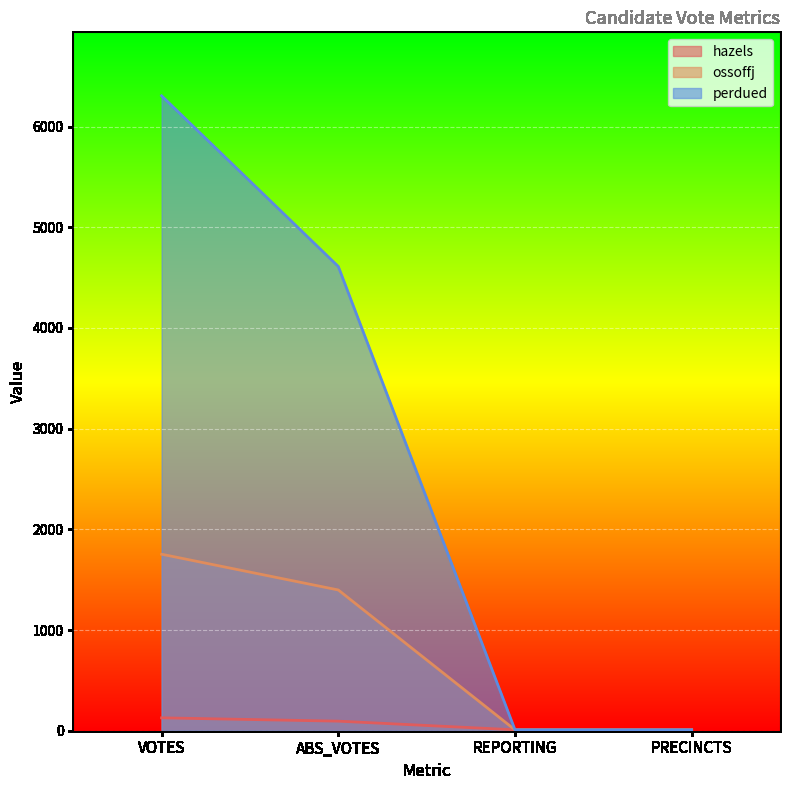

Count the number of categories in the chart.

4